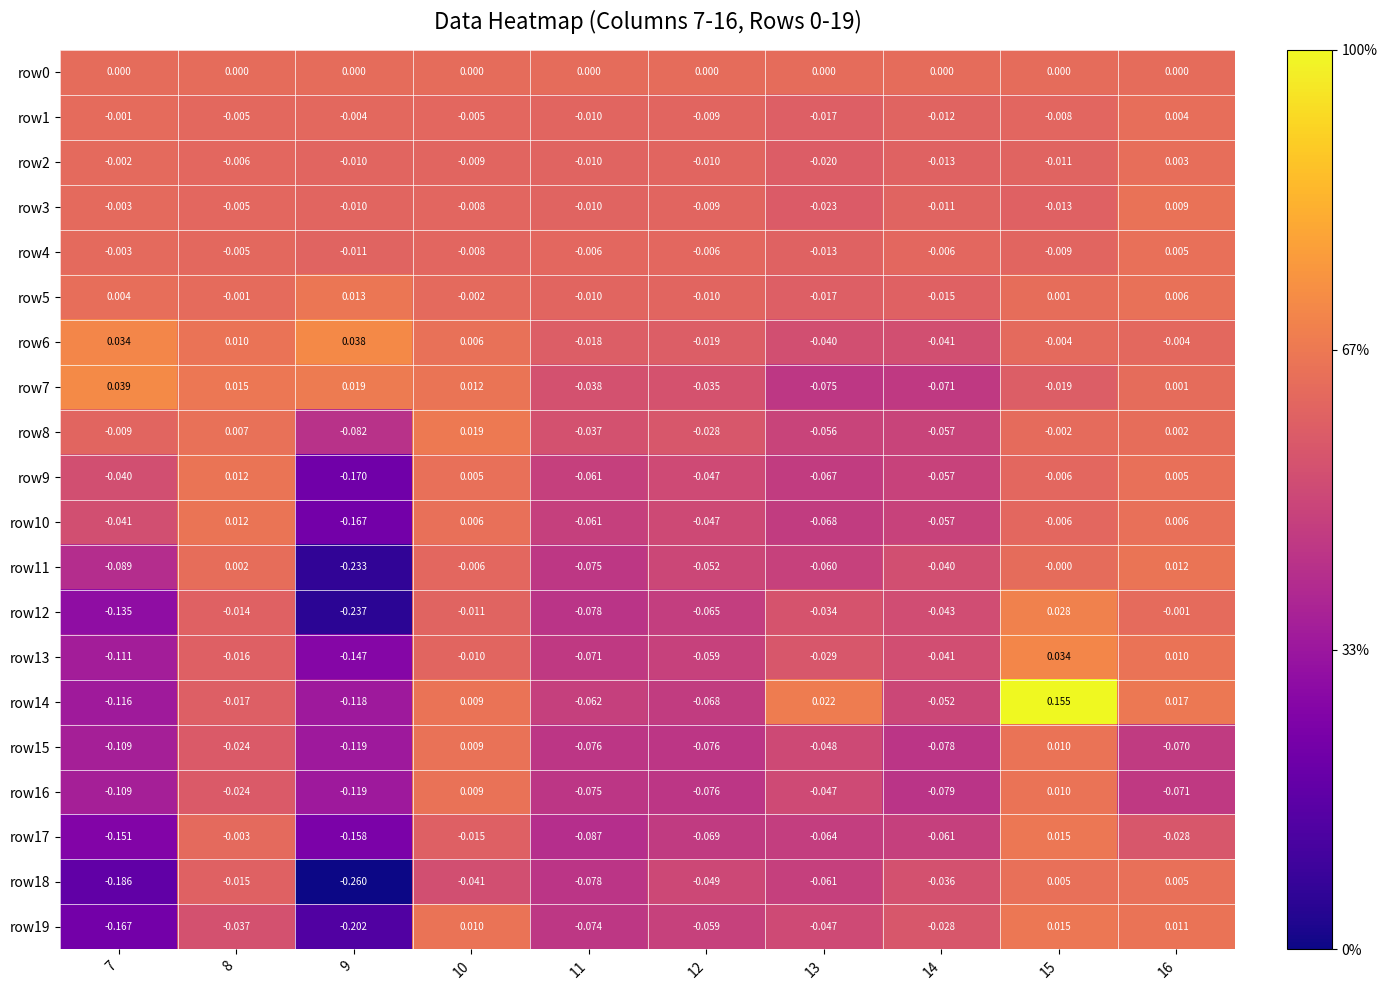

How many series are shown in this chart?

20